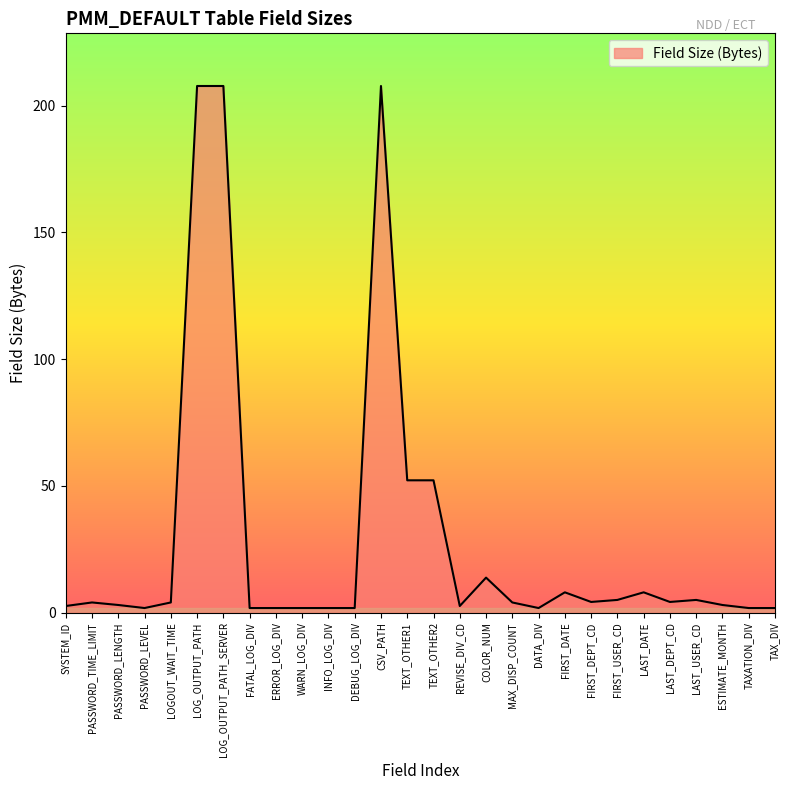

True or false: there are more than 1 points higher than both neighbors.

True